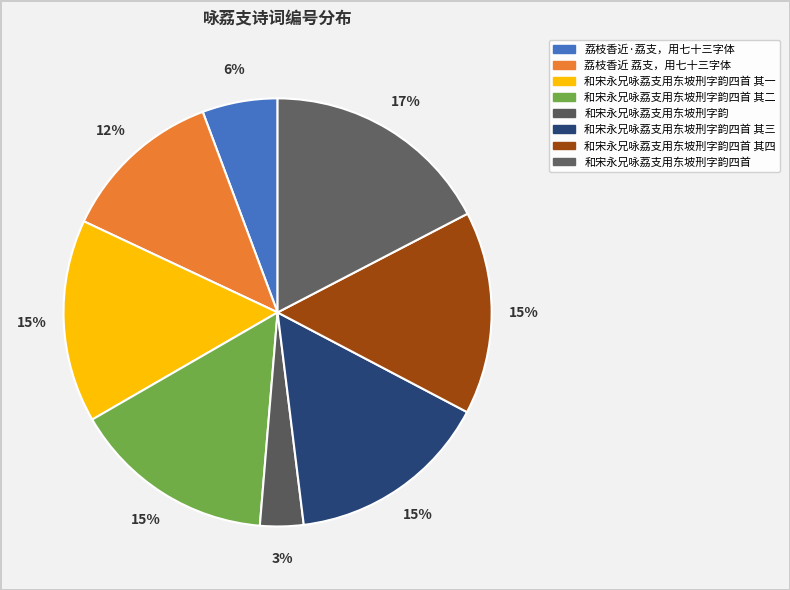

How many segments does this pie chart have?

8